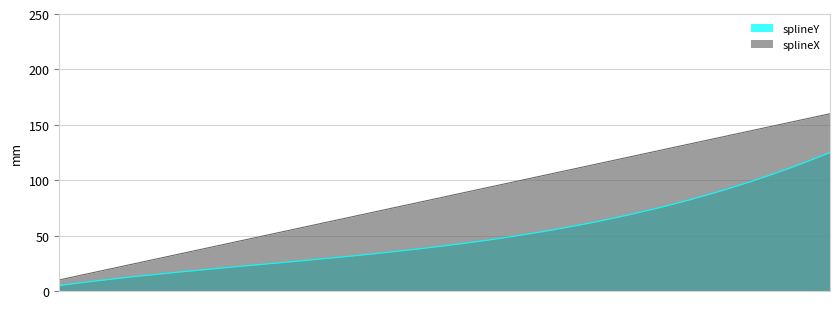

True or false: splineY has a value of 28.5 at 13.

True